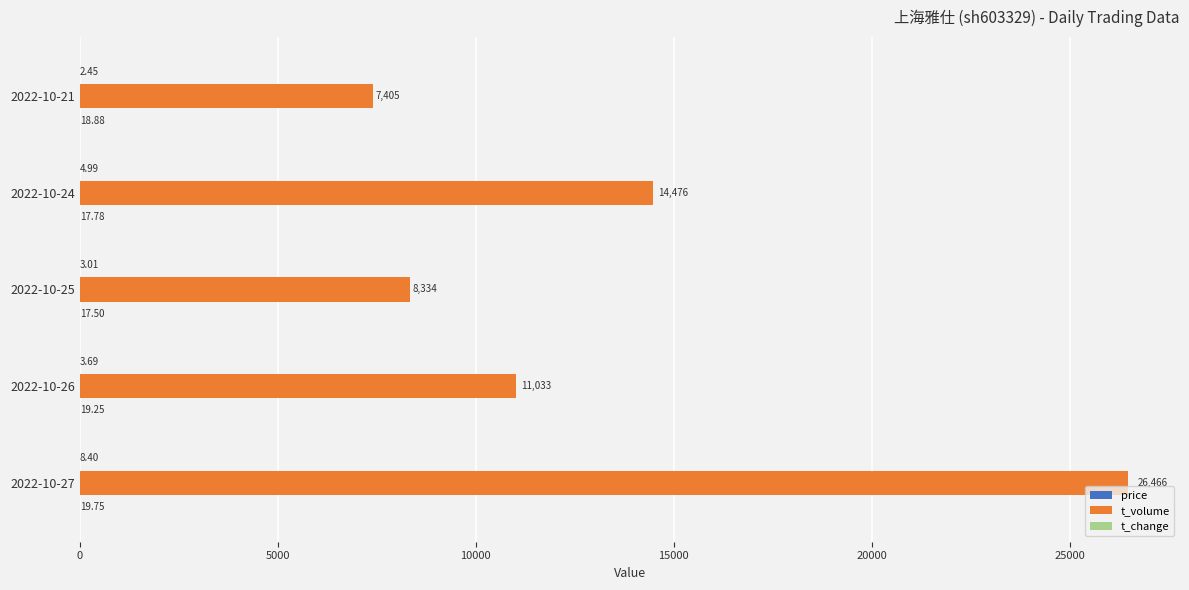

Count the number of data series in this chart.

3